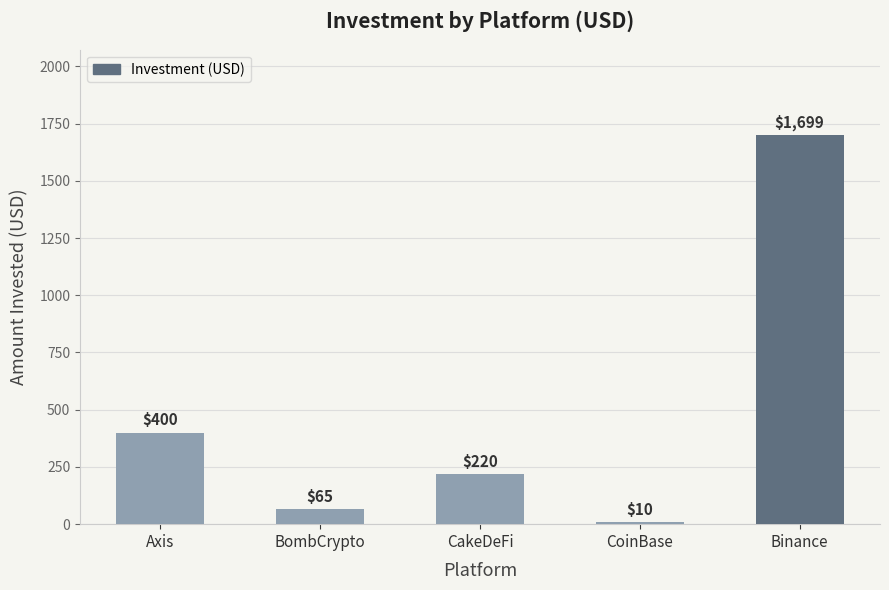

How many values are below 220?

2